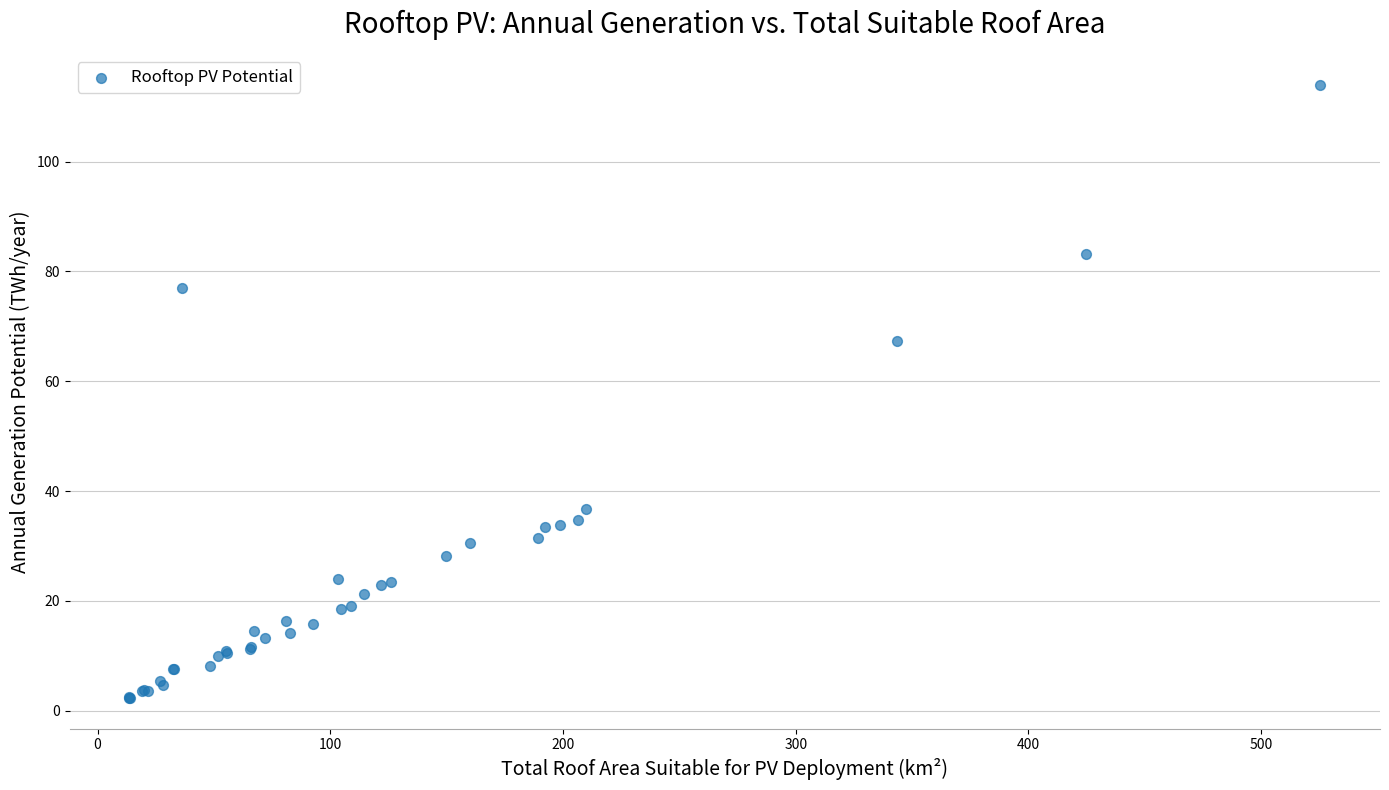

What Y value in the scatter plot is closest to 58?

67.3